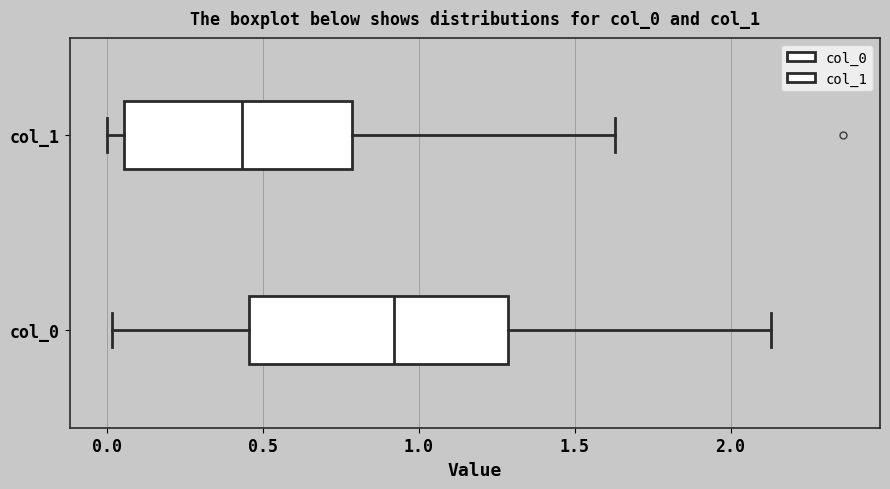

Which box is the widest, from its left edge to its right edge?

col_0